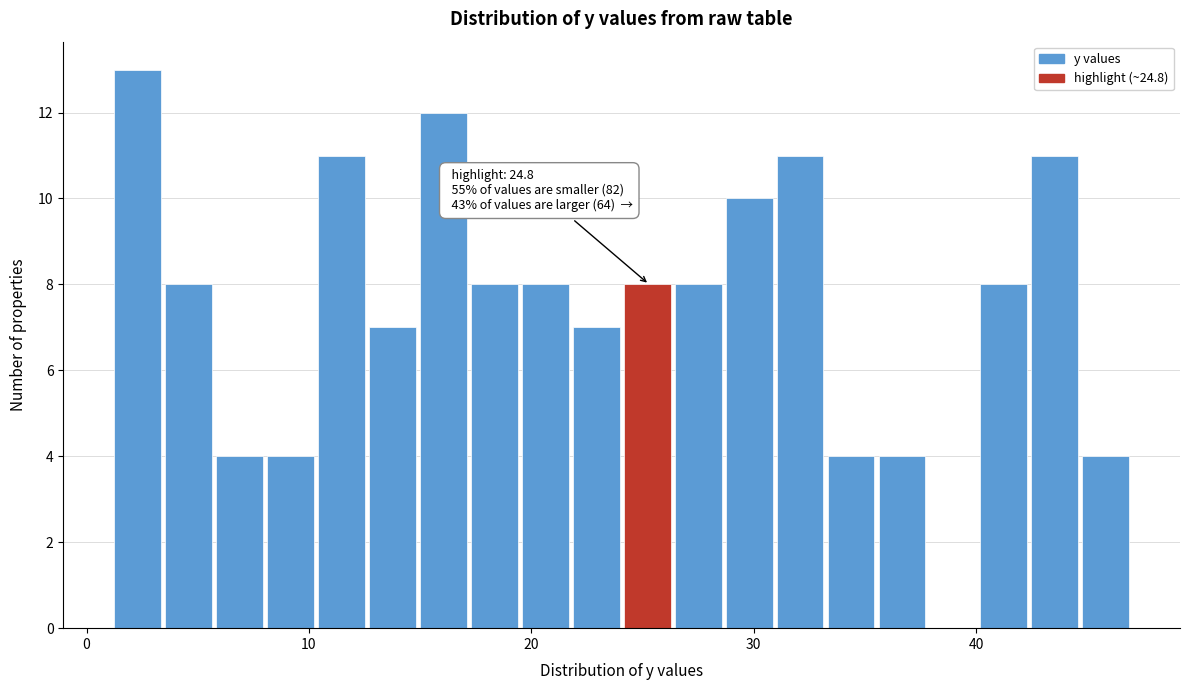

Around what value on the x-axis is the tallest bar? Give the approximate position of its centre, as read against the axis.

2